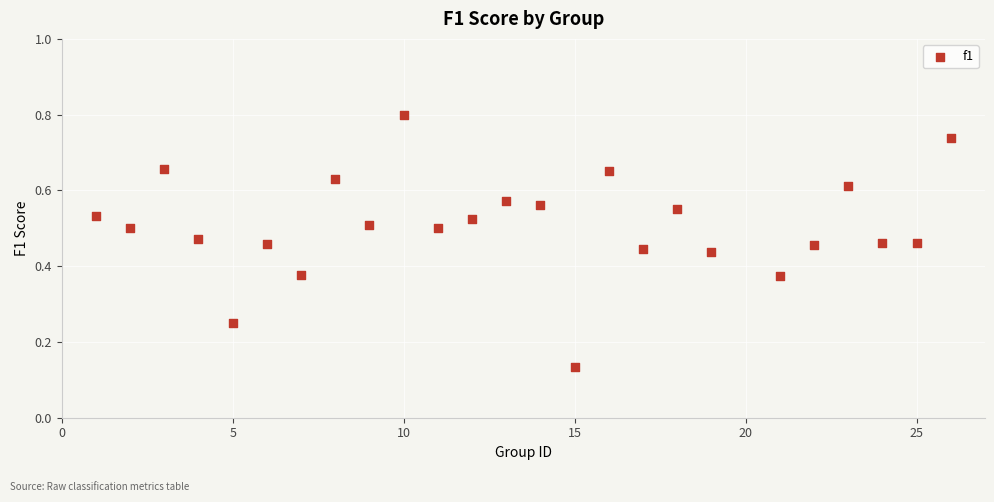

What is the range of X values (max minus min)?

25.0